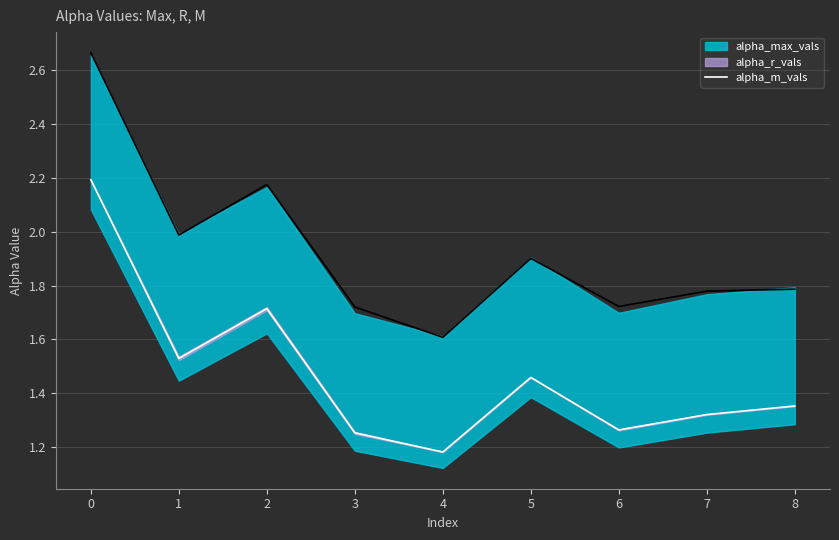

Where is alpha_m_vals nearest to the value 1?

4